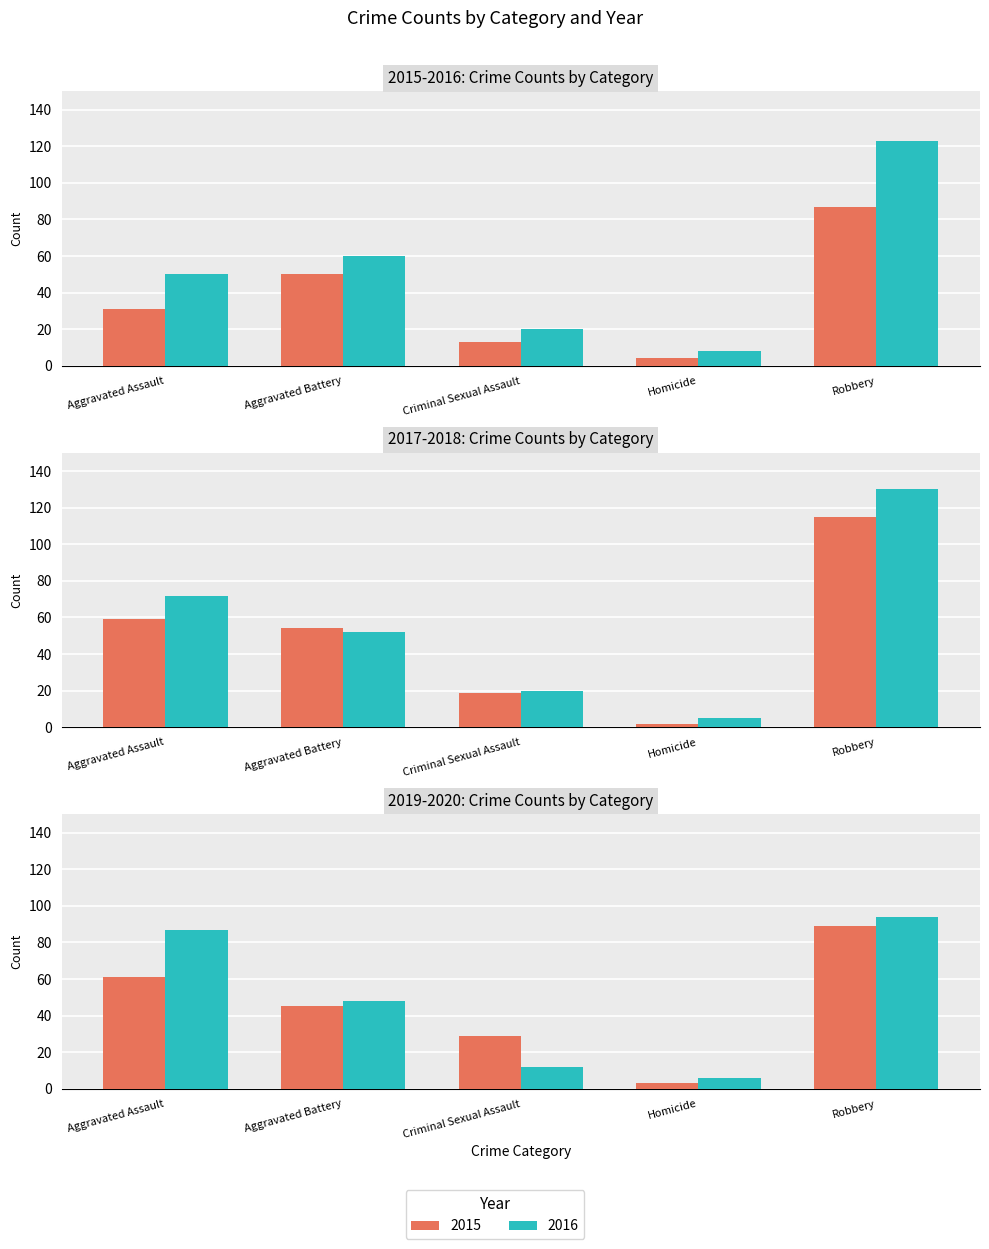

Reading right to left, transcribe all the data shown in this chart.

2015: Robbery=87	Homicide=4	Criminal Sexual Assault=13	Aggravated Battery=50	Aggravated Assault=31
2016: Robbery=123	Homicide=8	Criminal Sexual Assault=20	Aggravated Battery=60	Aggravated Assault=50
2017: Robbery=115	Homicide=2	Criminal Sexual Assault=19	Aggravated Battery=54	Aggravated Assault=59
2018: Robbery=130	Homicide=5	Criminal Sexual Assault=20	Aggravated Battery=52	Aggravated Assault=72
2019: Robbery=89	Homicide=3	Criminal Sexual Assault=29	Aggravated Battery=45	Aggravated Assault=61
2020: Robbery=94	Homicide=6	Criminal Sexual Assault=12	Aggravated Battery=48	Aggravated Assault=87